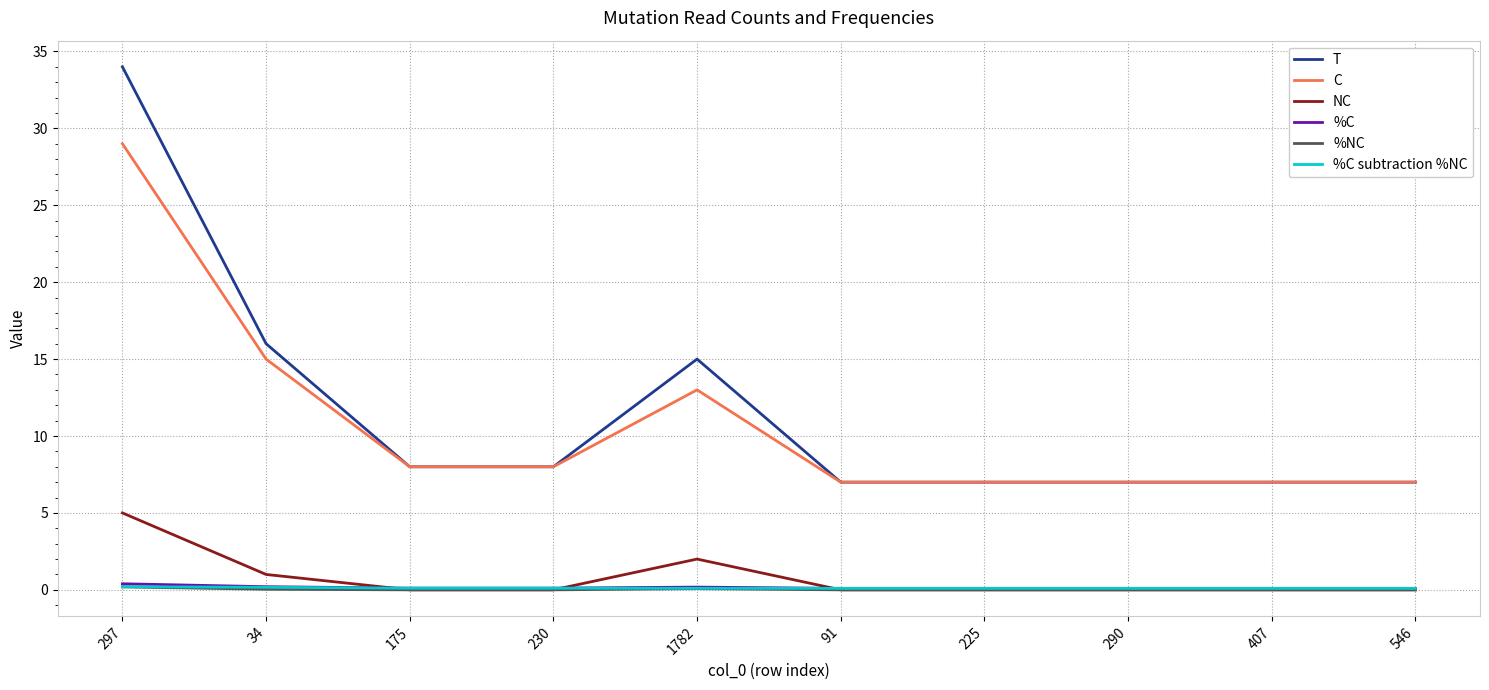

True or false: %NC has a value of 0.0 at 175.

True